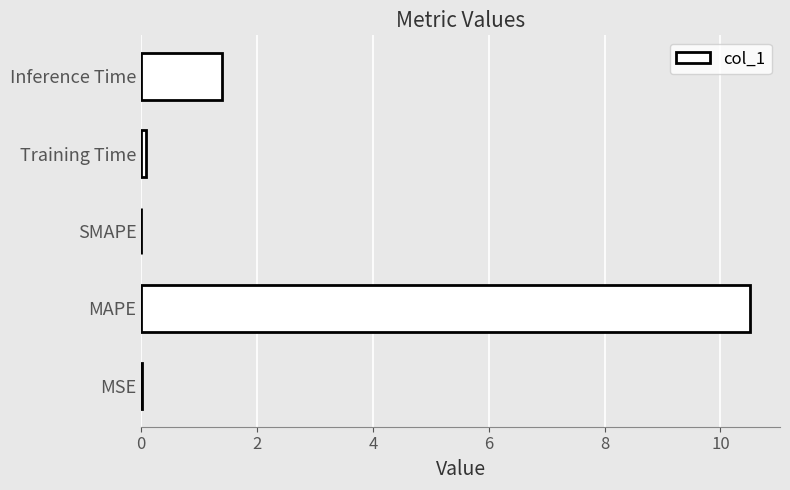

Between SMAPE and Inference Time, which is larger?

Inference Time